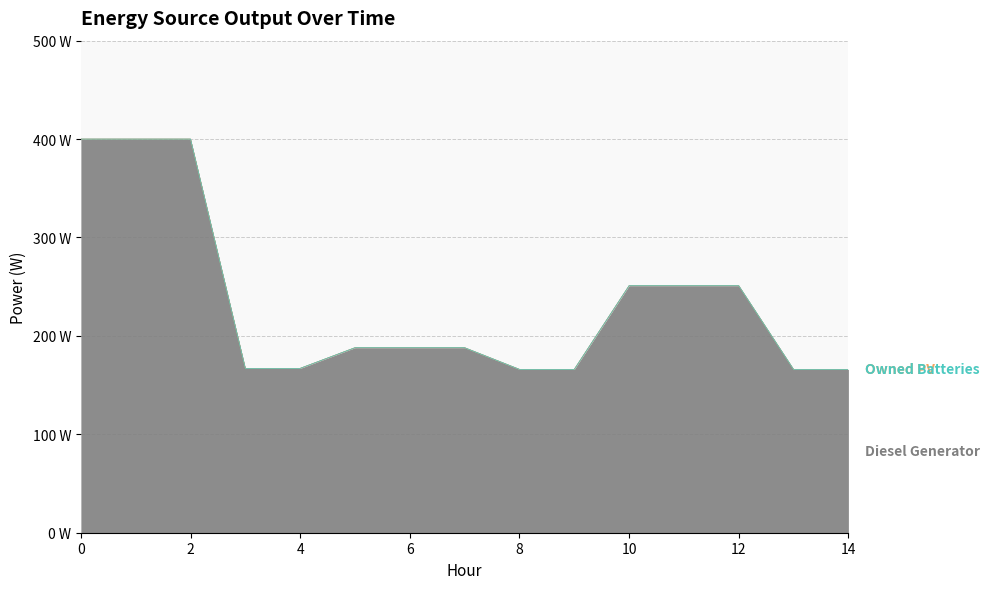

What is the spread (max minus min) of values at 3?

167